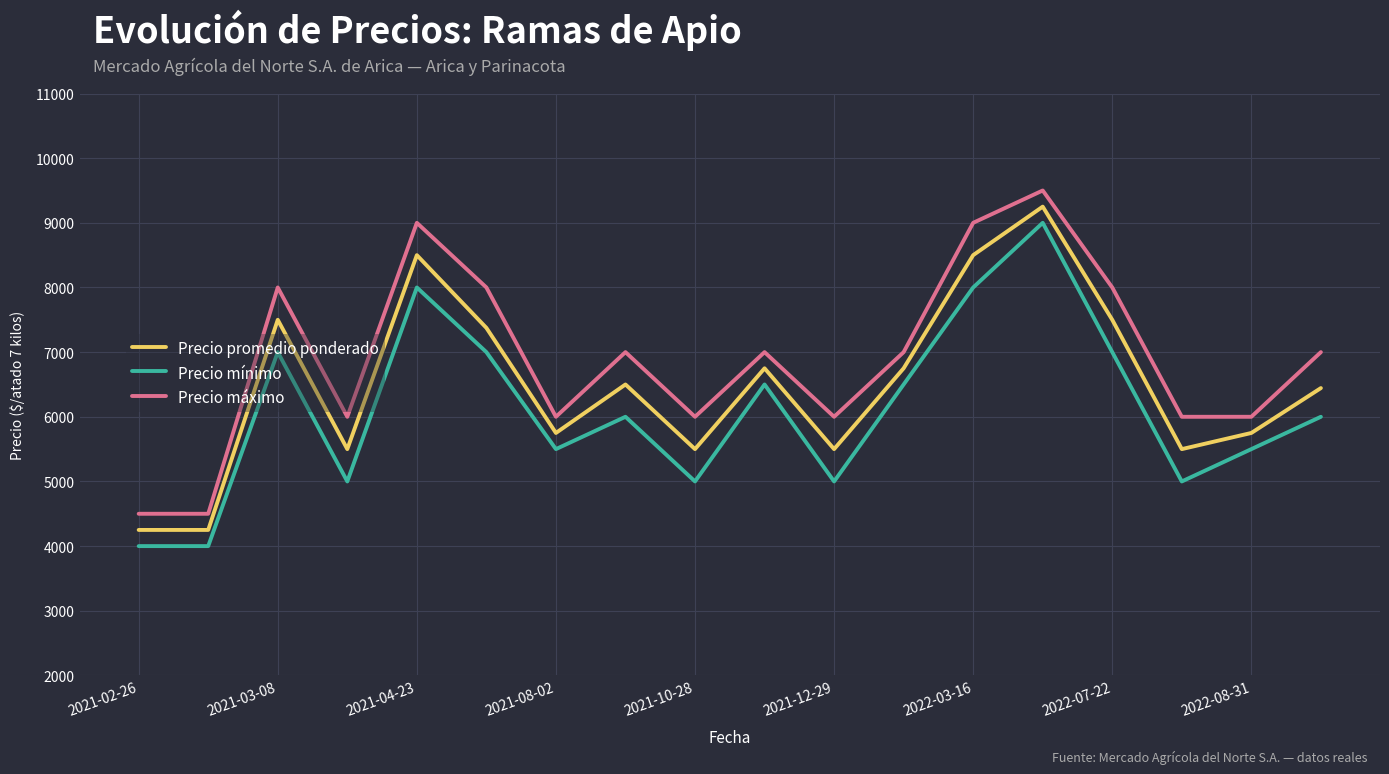

List the series in order of their overall mean, highest first.

Precio máximo, Precio promedio ponderado, Precio mínimo